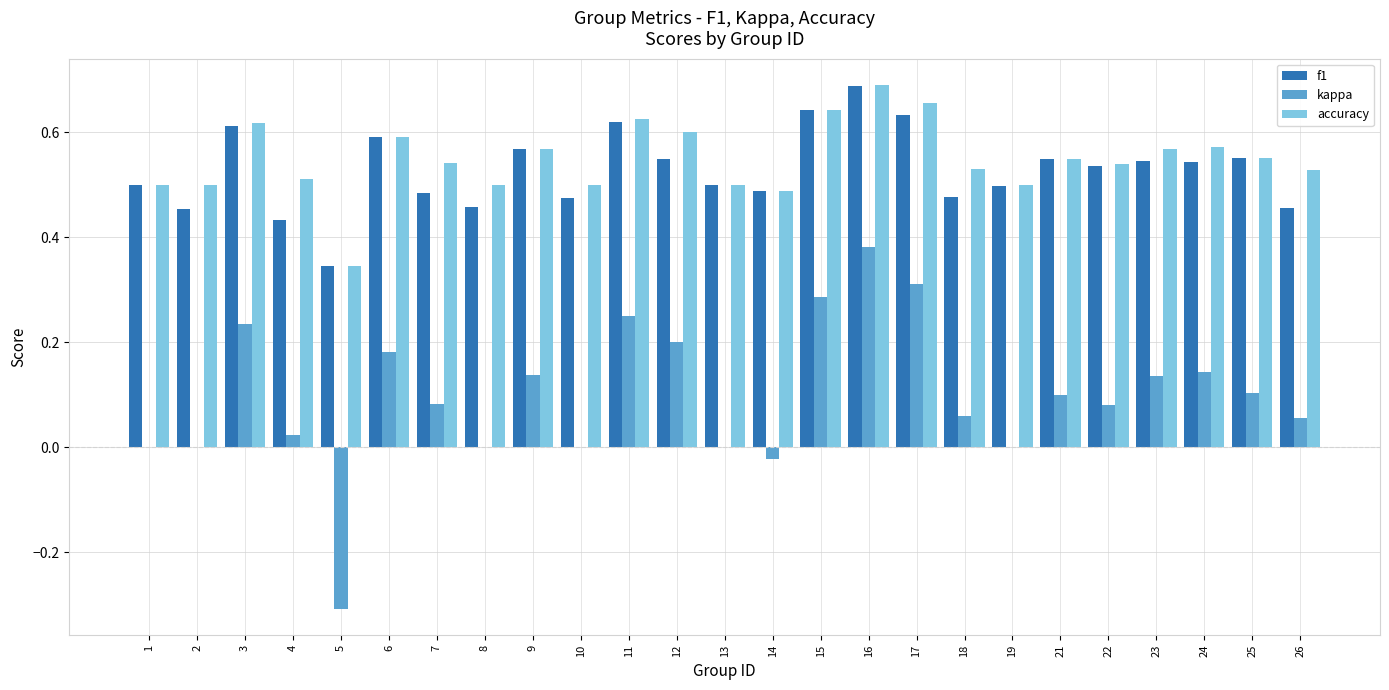

The value of f1 at 8 is 0.5. True or false?

True